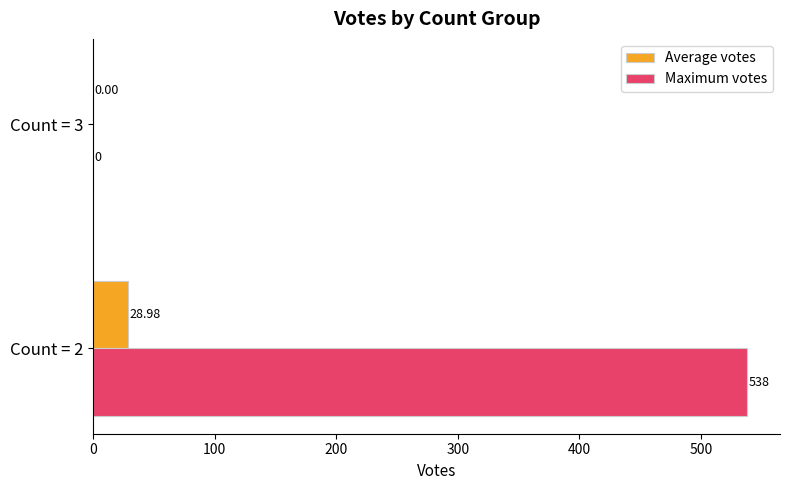

Which series changed the most between Count = 2 and Count = 3?

Maximum votes